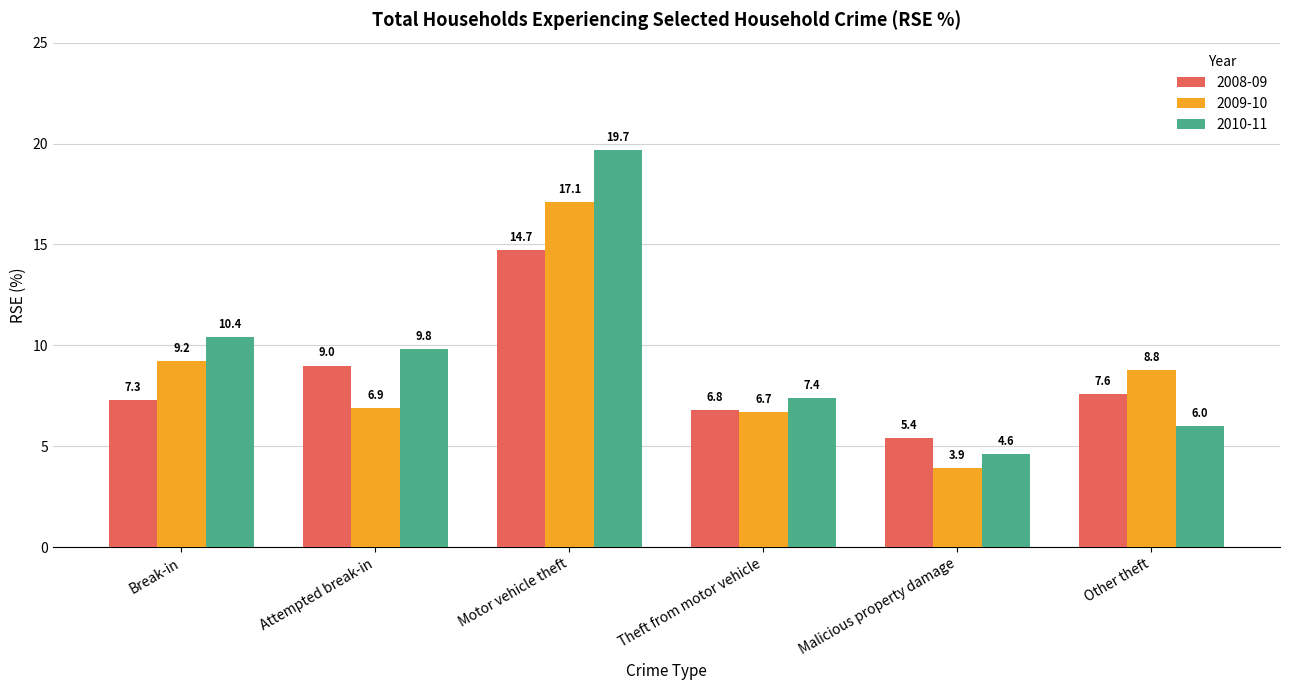

What is the minimum value shown in the chart?

3.9